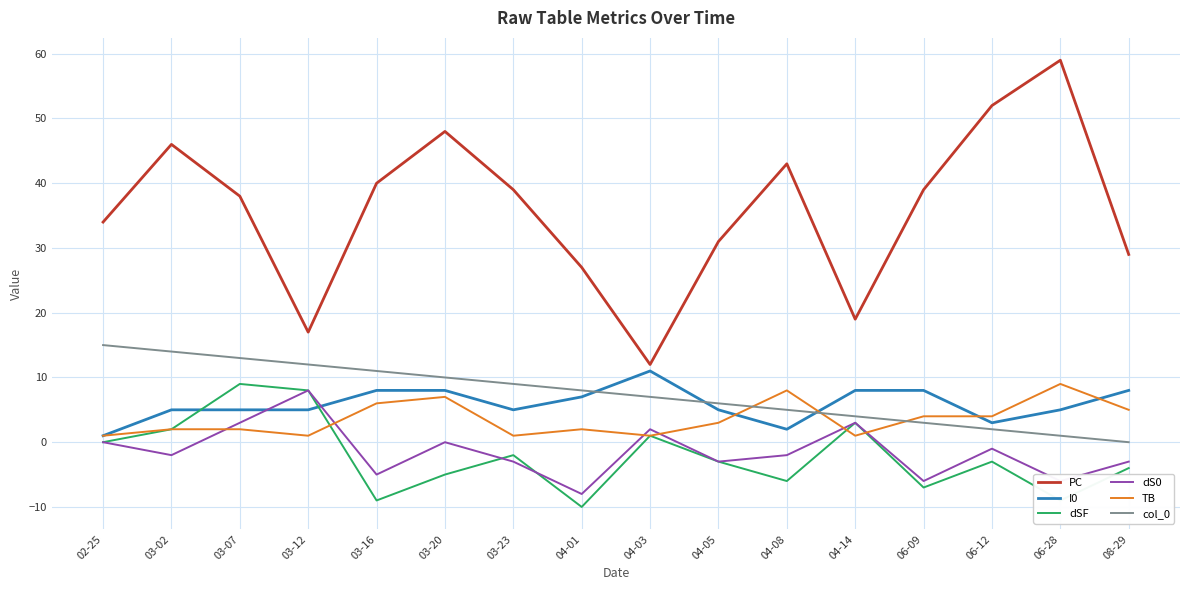

Where is the first local minimum for dSF?

03-16